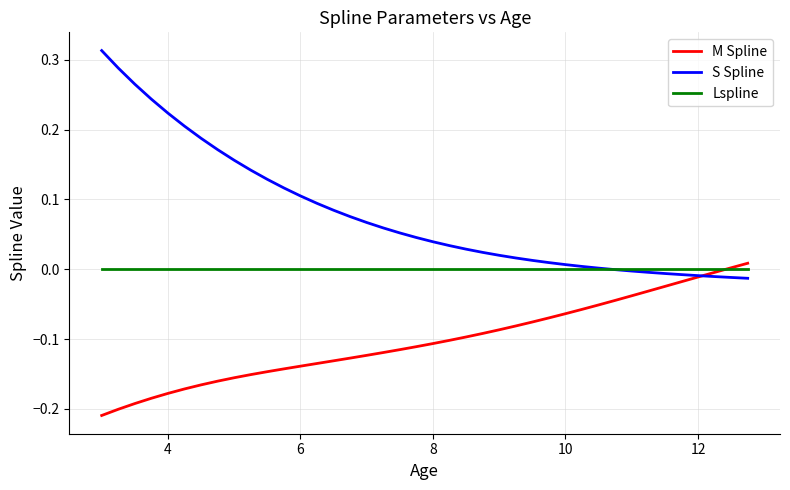

List the series in order of their overall mean, highest first.

S Spline, Lspline, M Spline